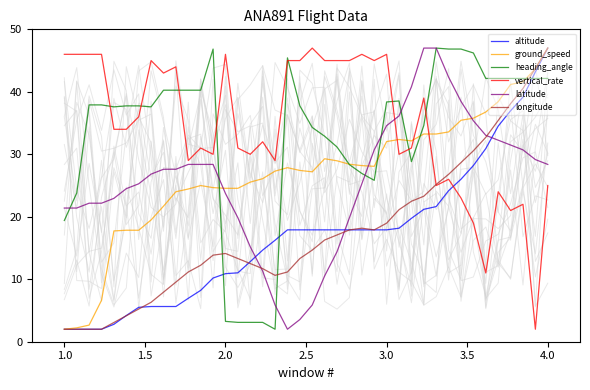

How many times do vertical_rate and heading_angle cross each other?

9